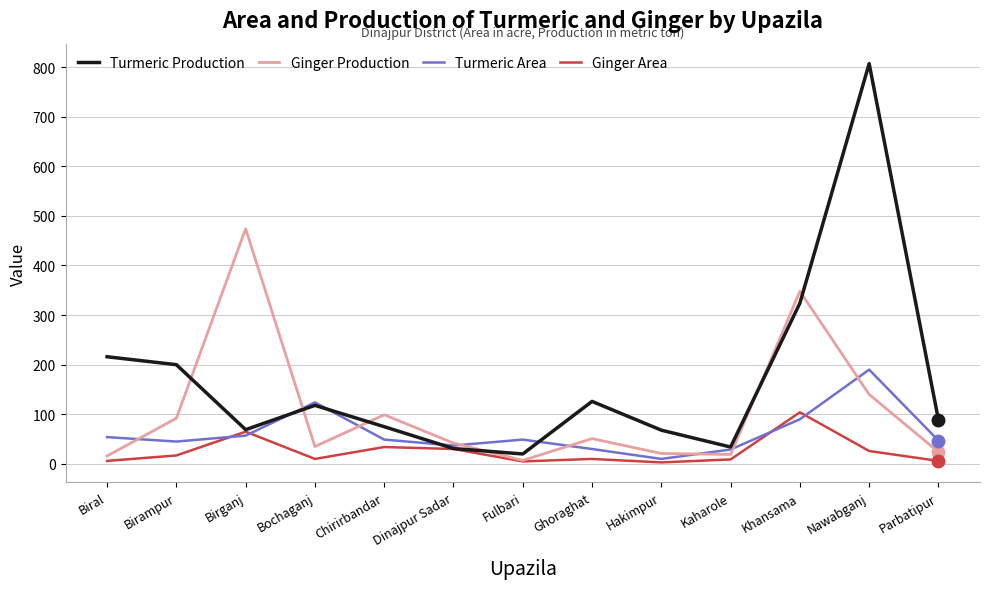

Where does the Turmeric Production series first go above 89?

Biral